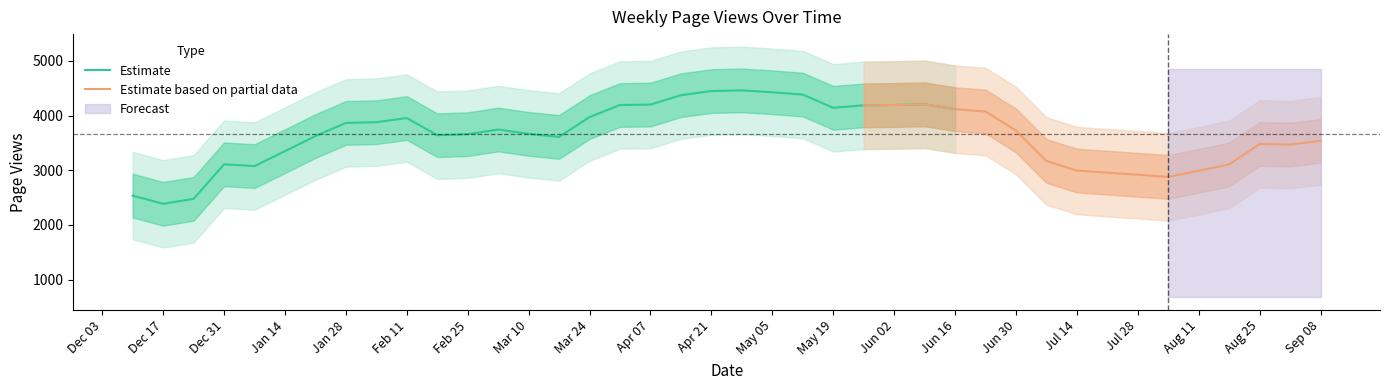

True or false: the data has more than 2 interior local peaks.

True